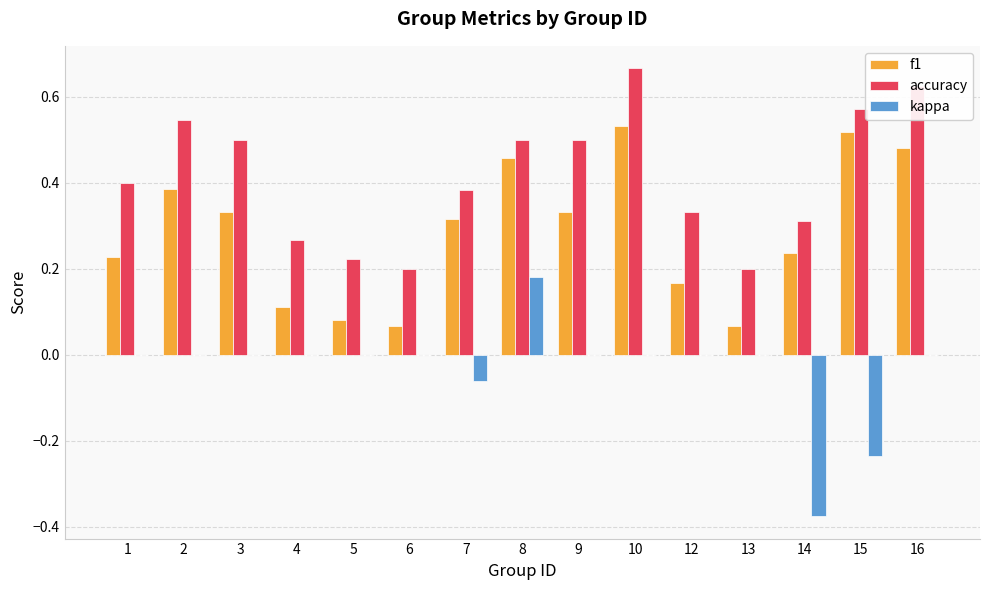

Which category has the highest value in the accuracy series?

10